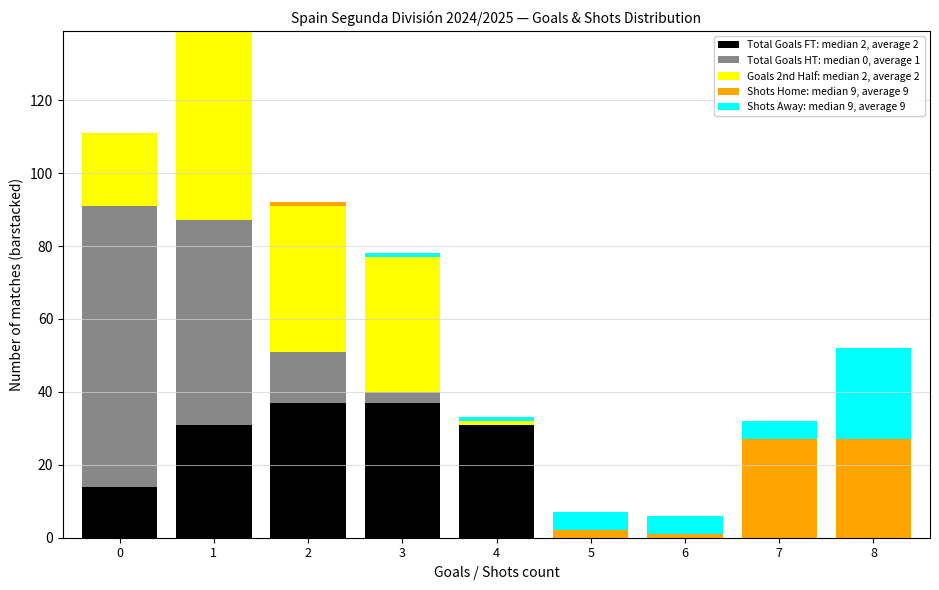

Which range on the x-axis has the tallest stacked bar (by total height)?

0.5 to 1.5